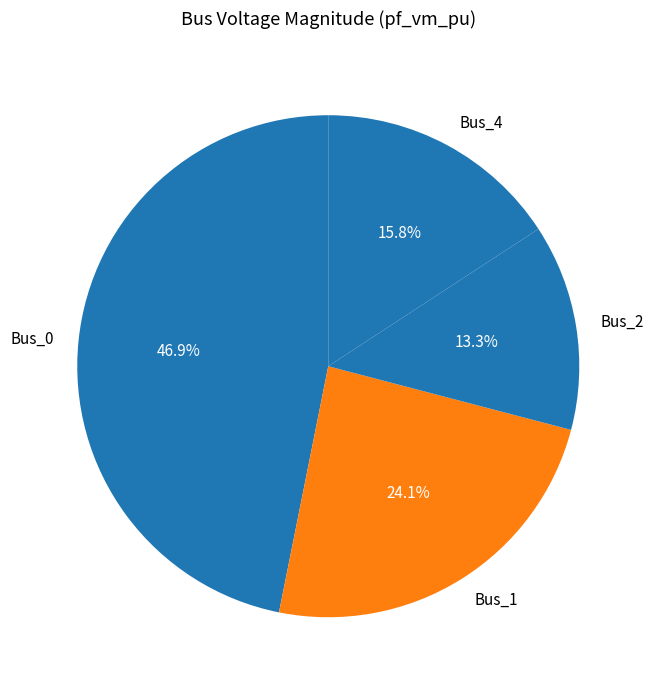

Does Bus_2 represent more than half of the total?

No